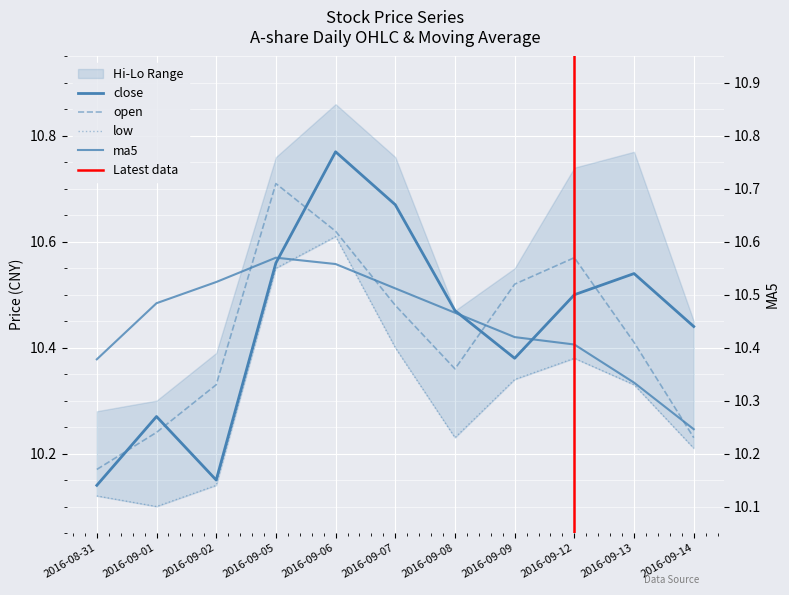

What is the sum of the low values at 2016-09-06 and 2016-09-12?

21.0